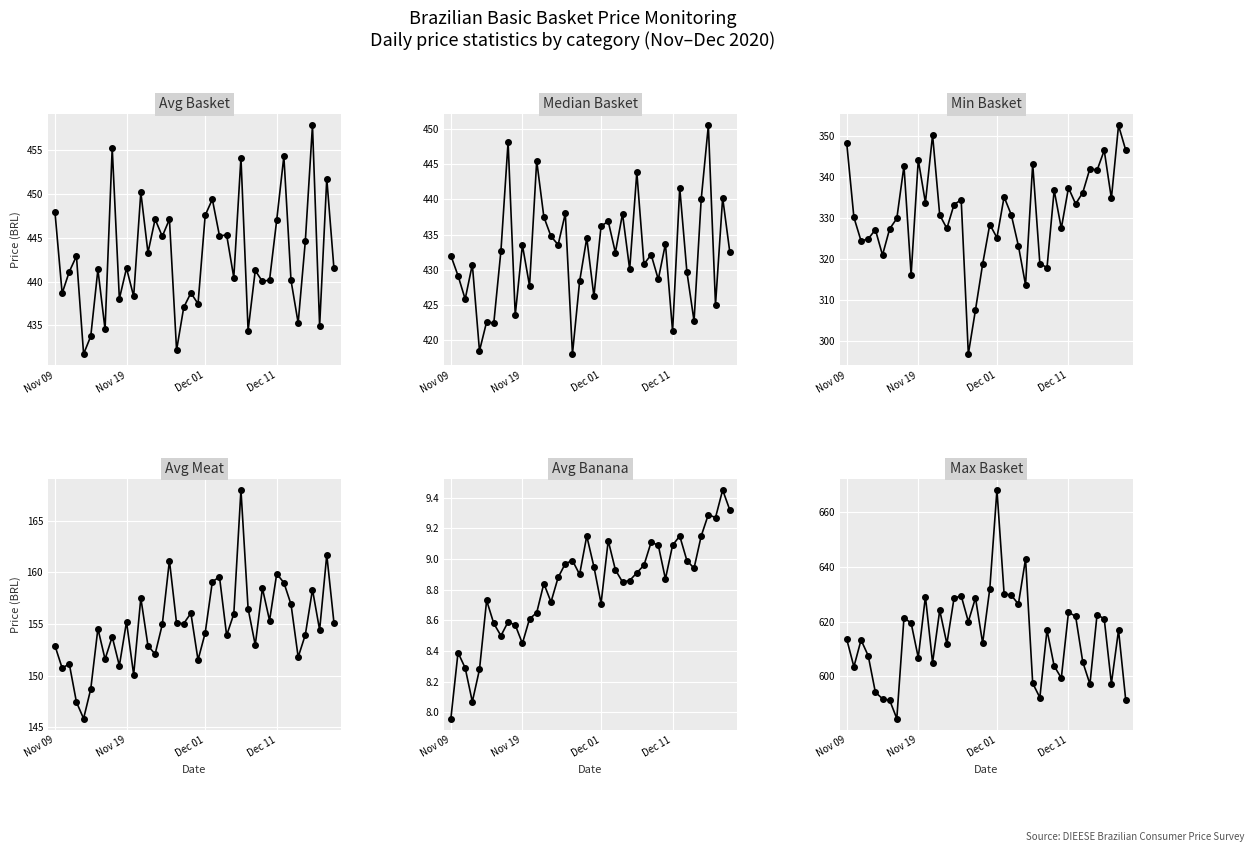

What position from the left is 8?

9